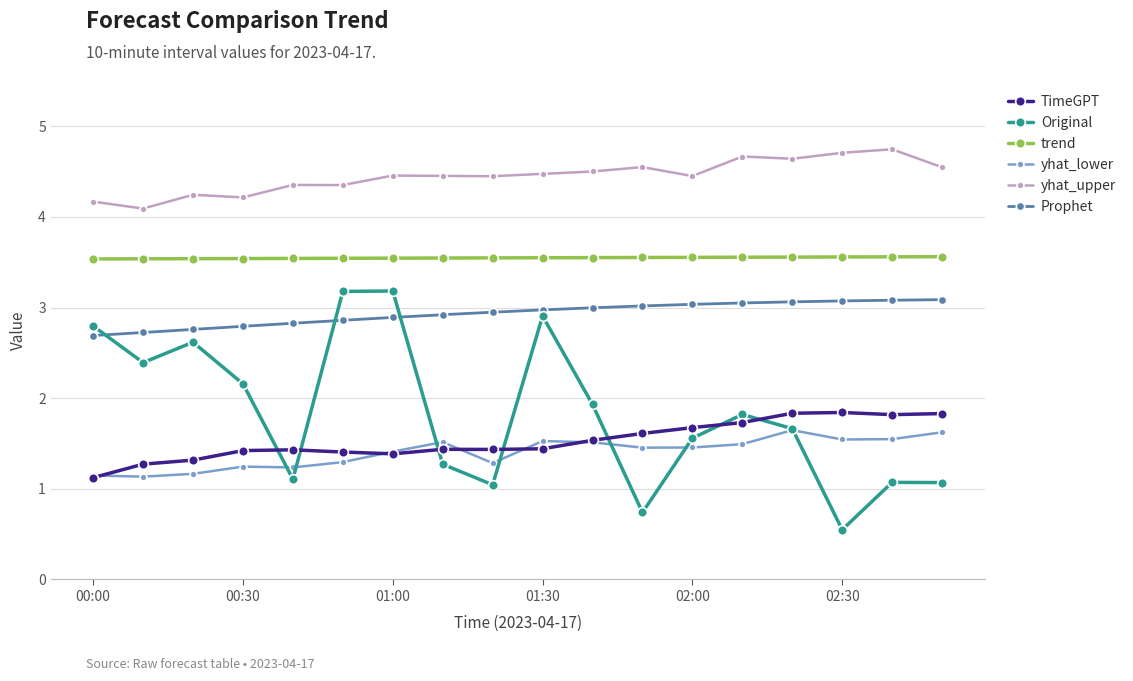

What is the greatest value displayed?

4.7